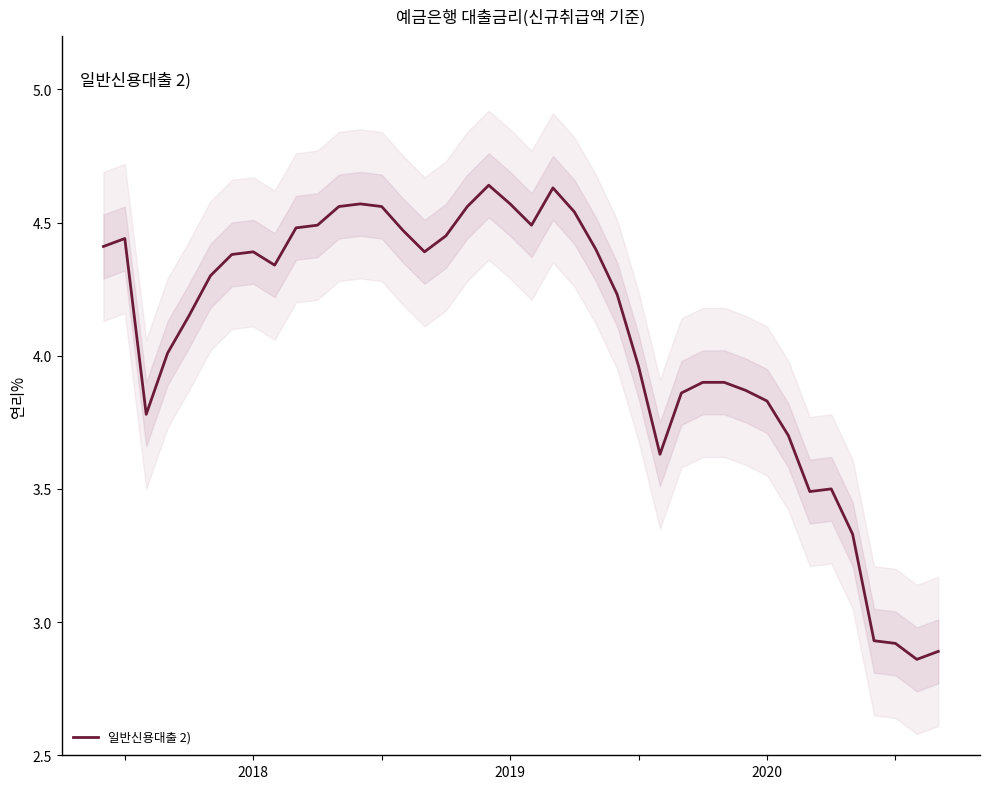

Read the value at 23.

4.4